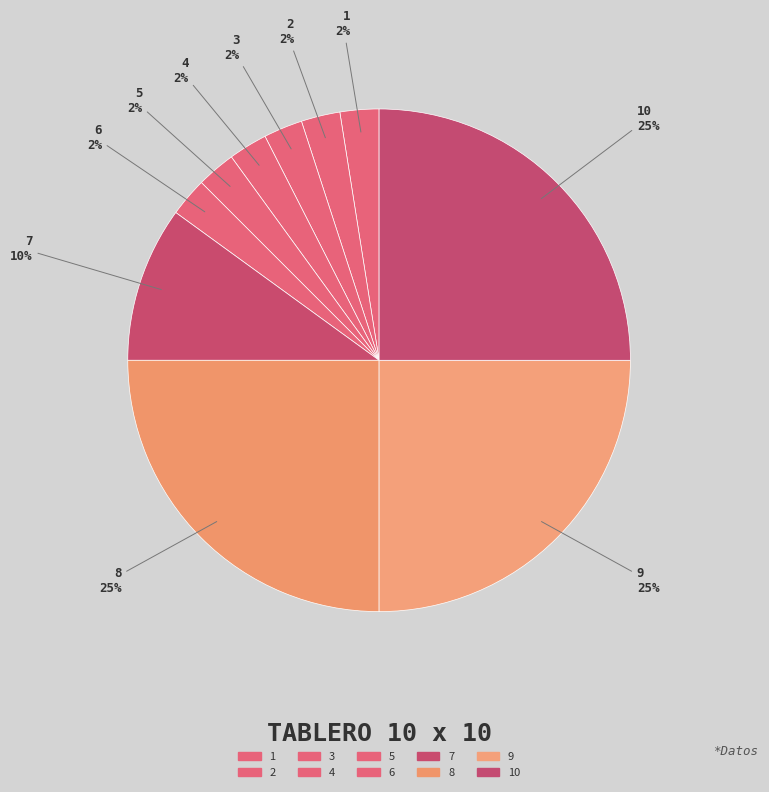

The 5 slice represents 2% of the pie. True or false?

True